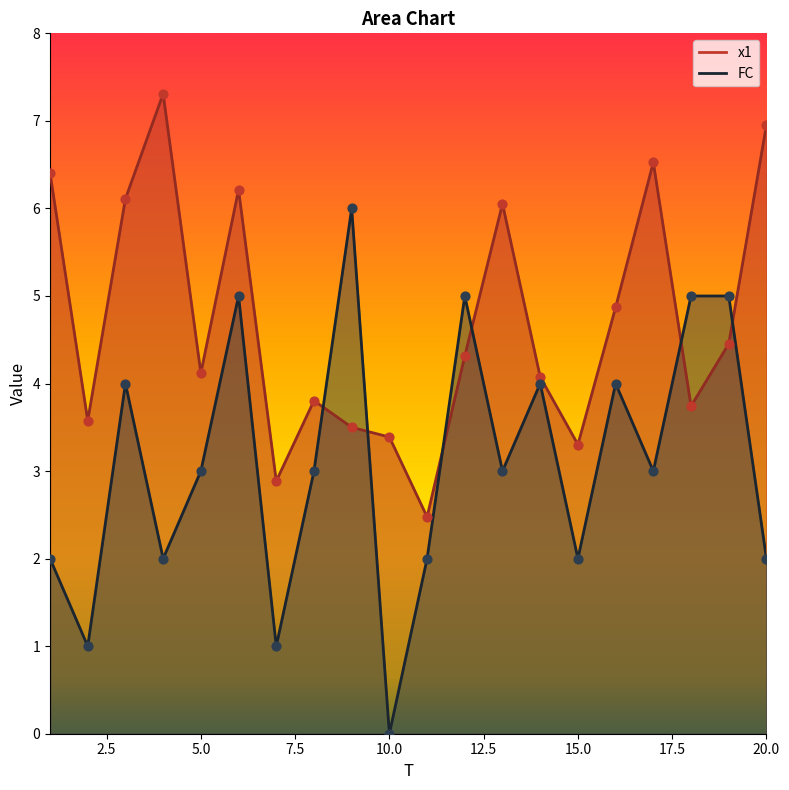

Which series contains the highest Y value?

x1